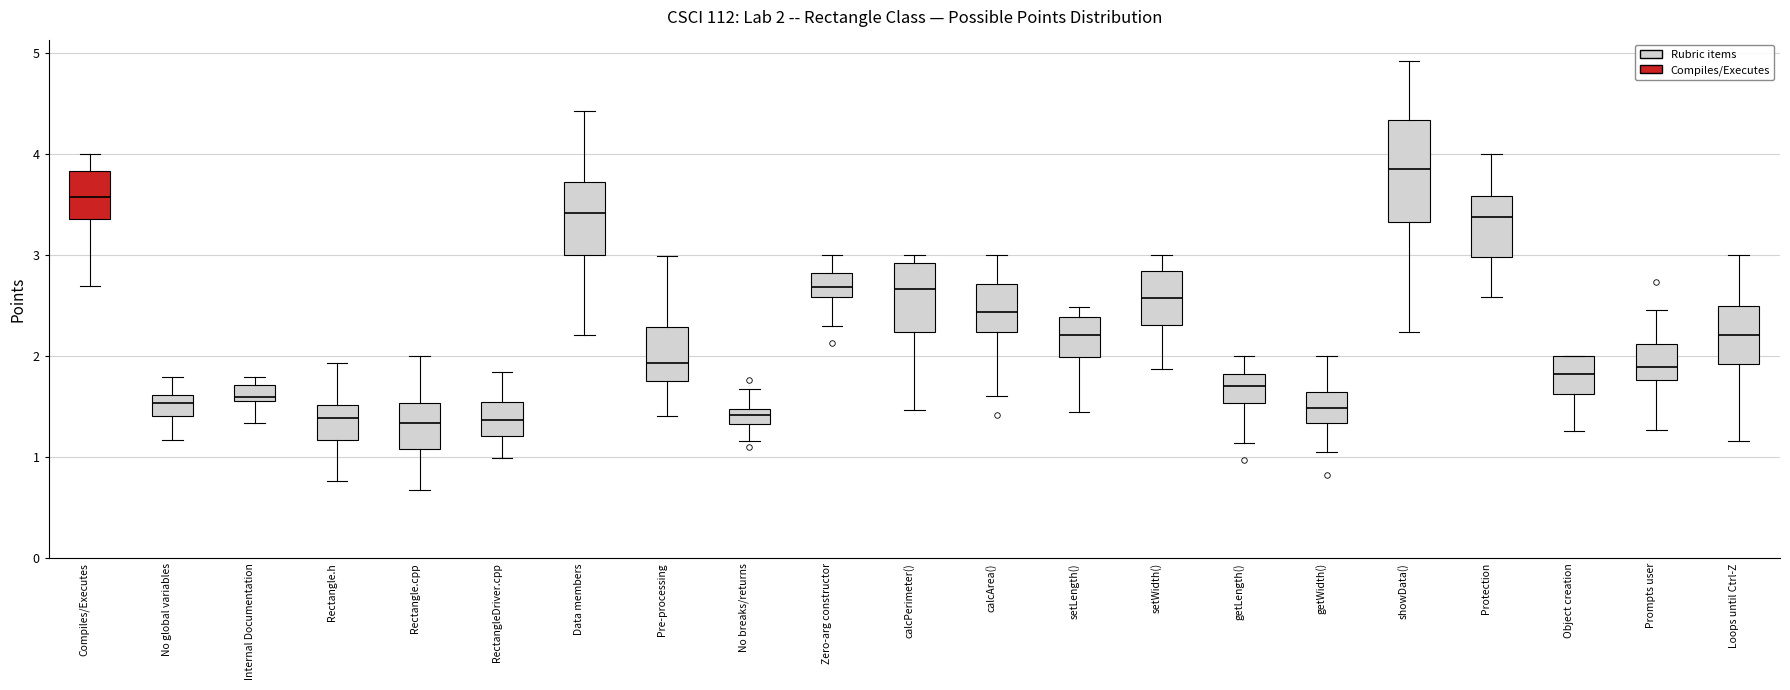

Which box is the tallest, from its lower edge to its upper edge?

showData()